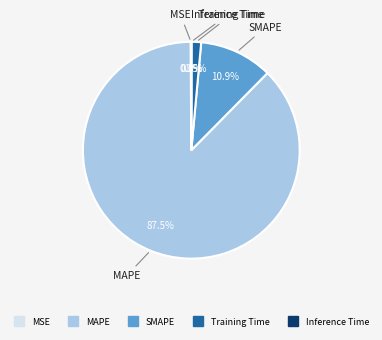

What percentage is NOT represented by SMAPE?

89.1%